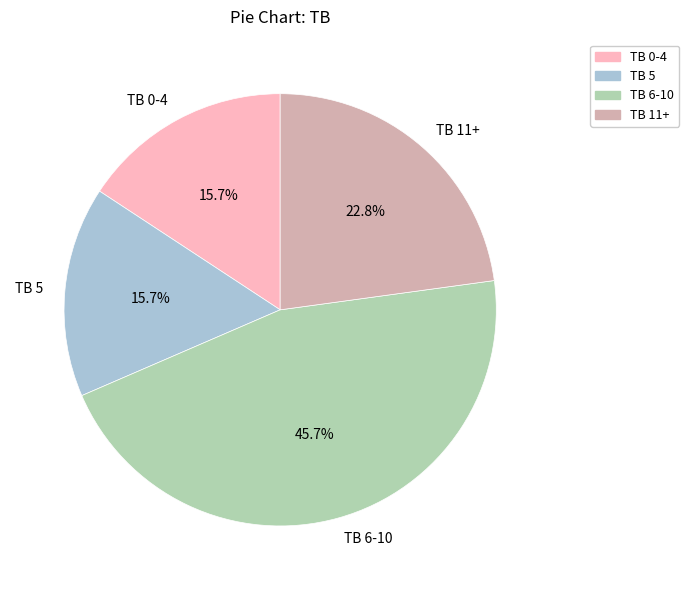

How many segments does this pie chart have?

4